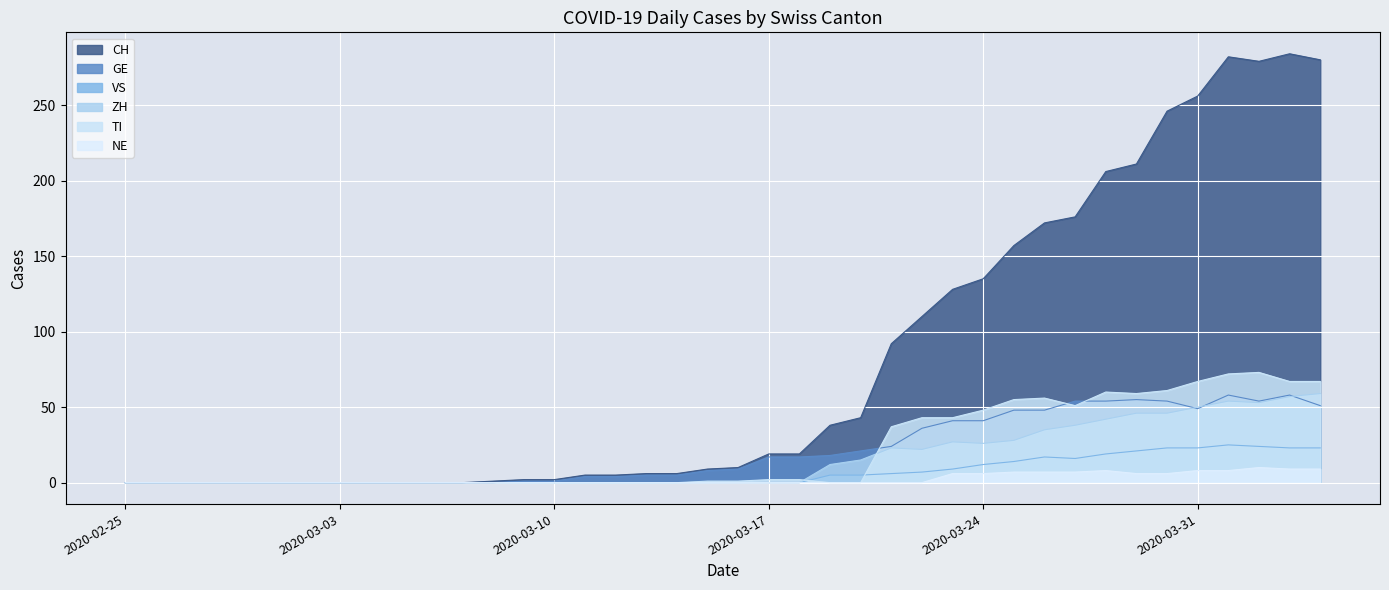

What is the sum of all CH values?

3179